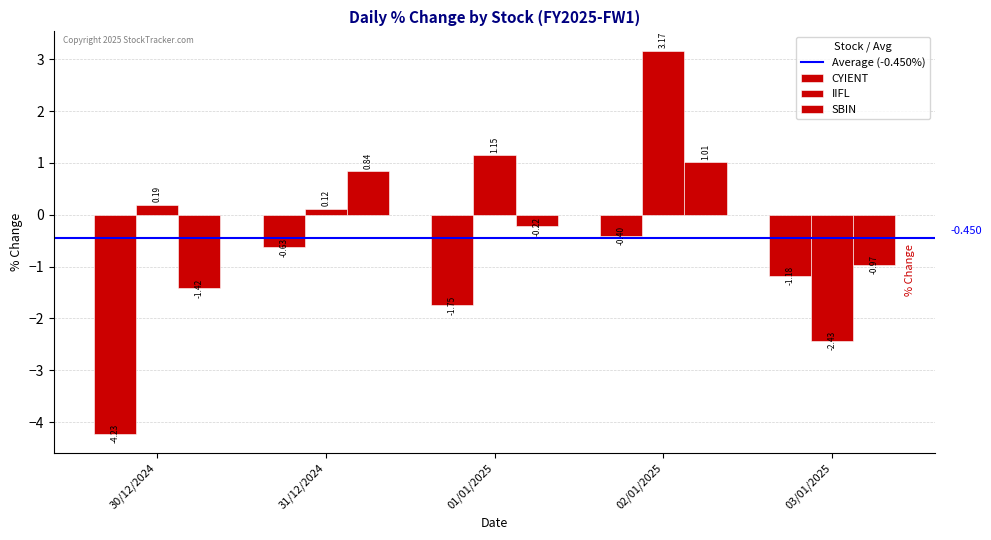

Rank the series at 03/01/2025 from lowest to highest value.

IIFL, CYIENT, SBIN